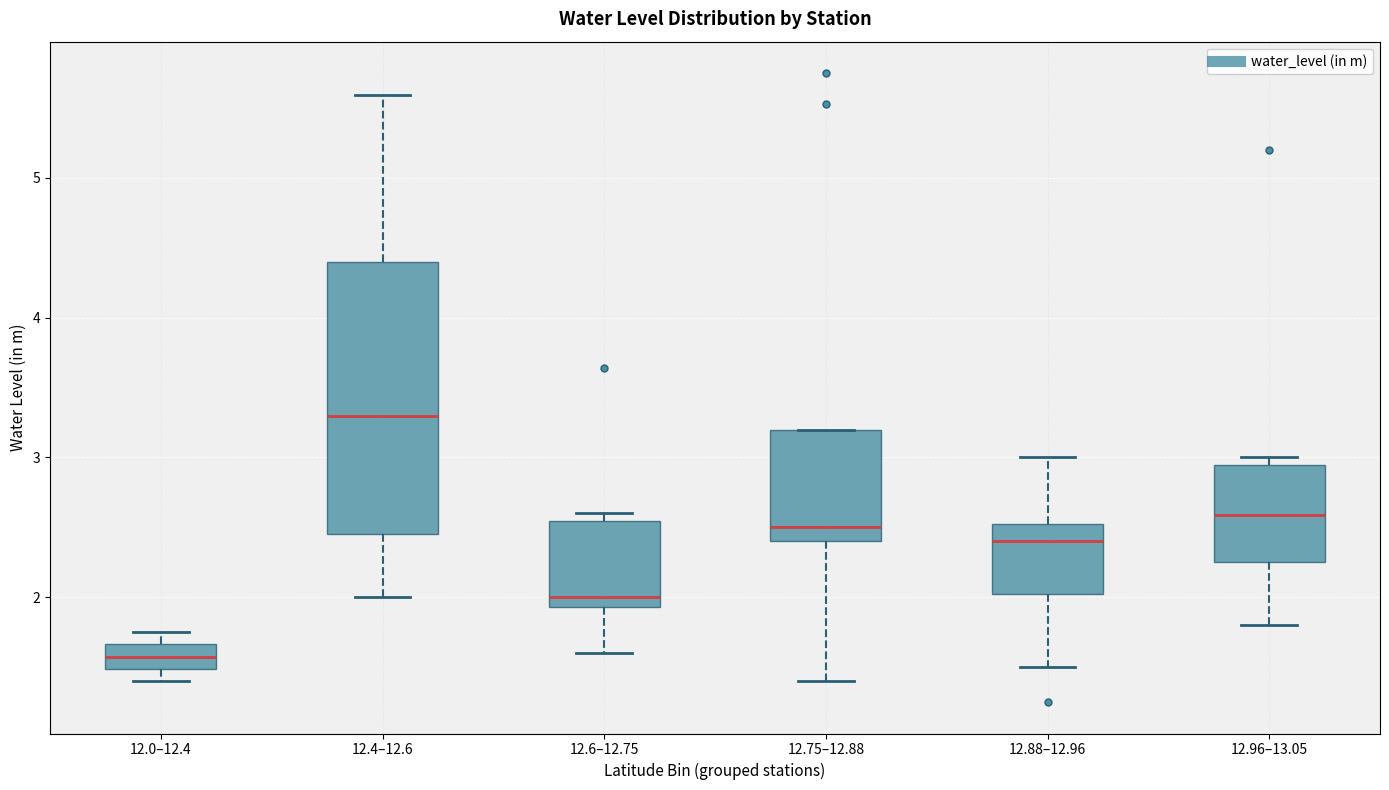

Reading left to right, transcribe this box plot: for each box, give where its median line is, the range the box spans, and where its two whiskers end, as read against the y-axis. The values are not printed on the chart, so give them approximately, as read against the axis.

12.0–12.4: median 1.6, box 1.5 to 1.7, whiskers 1.4 to 1.8
12.4–12.6: median 3.3, box 2.5 to 4.4, whiskers 2.0 to 5.6
12.6–12.75: median 2.0, box 1.9 to 2.5, whiskers 1.6 to 2.6
12.75–12.88: median 2.5, box 2.4 to 3.2, whiskers 1.4 to 3.2
12.88–12.96: median 2.4, box 2.0 to 2.5, whiskers 1.5 to 3.0
12.96–13.05: median 2.6, box 2.3 to 2.9, whiskers 1.8 to 3.0